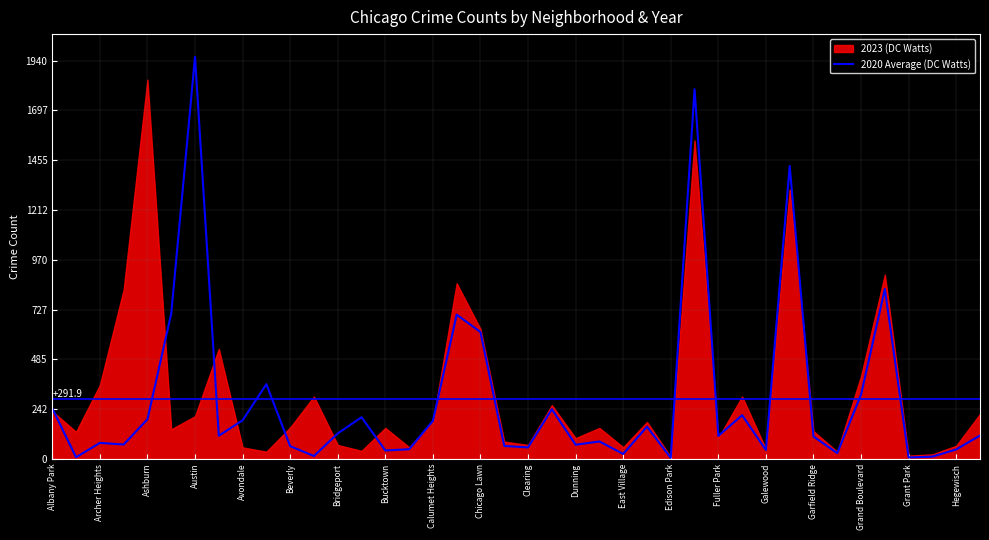

At which label does 2020 Average (DC Watts) reach its peak?

Austin